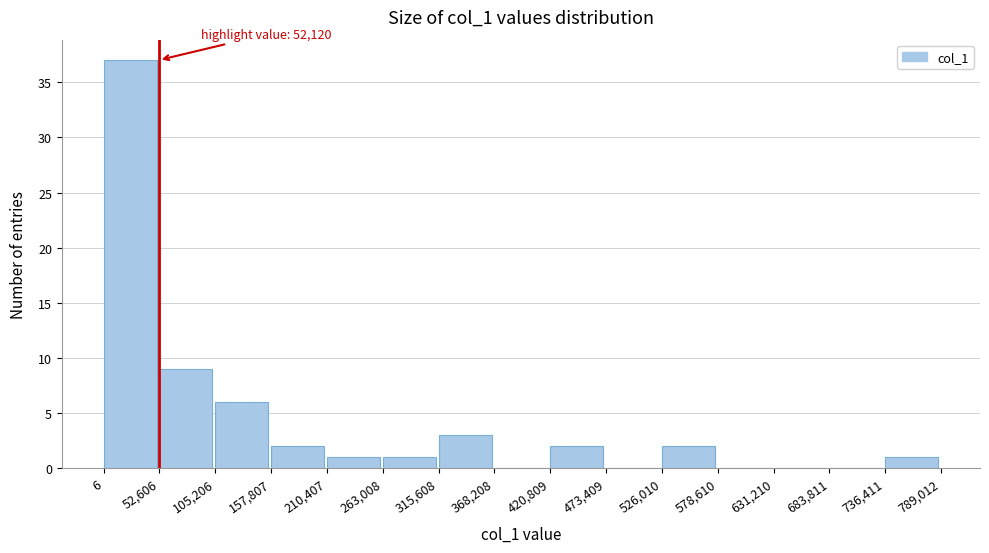

Which range on the x-axis has the tallest bar?

6 to 52,606